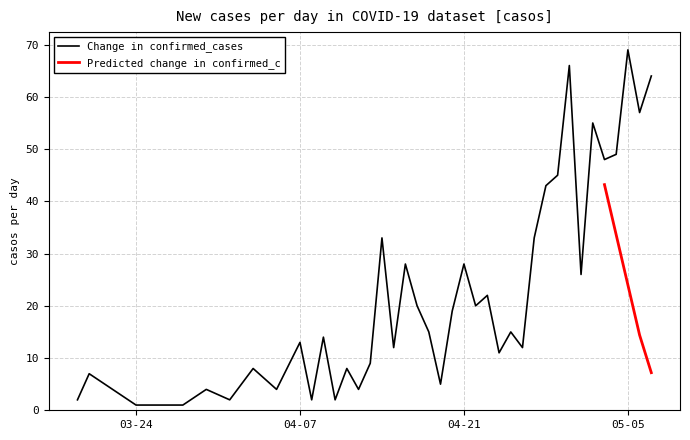

The value at 2020-05-03 is 48. True or false?

True